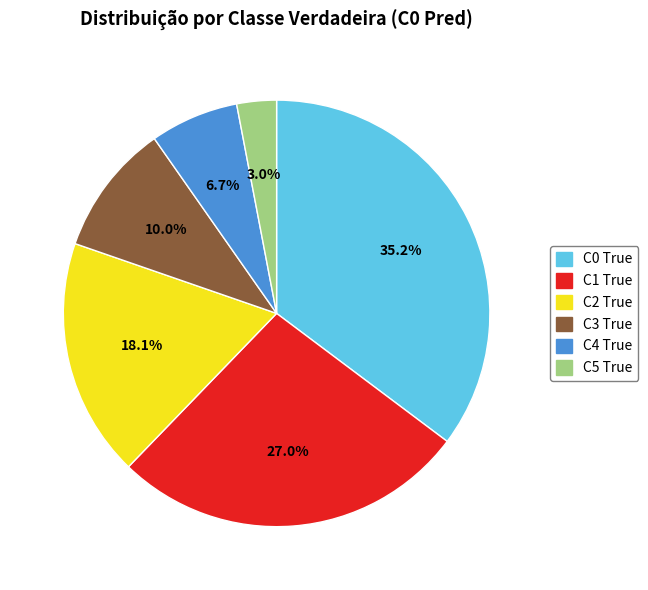

To the nearest percent, what is the difference between the largest and smallest slice percentages?

32%